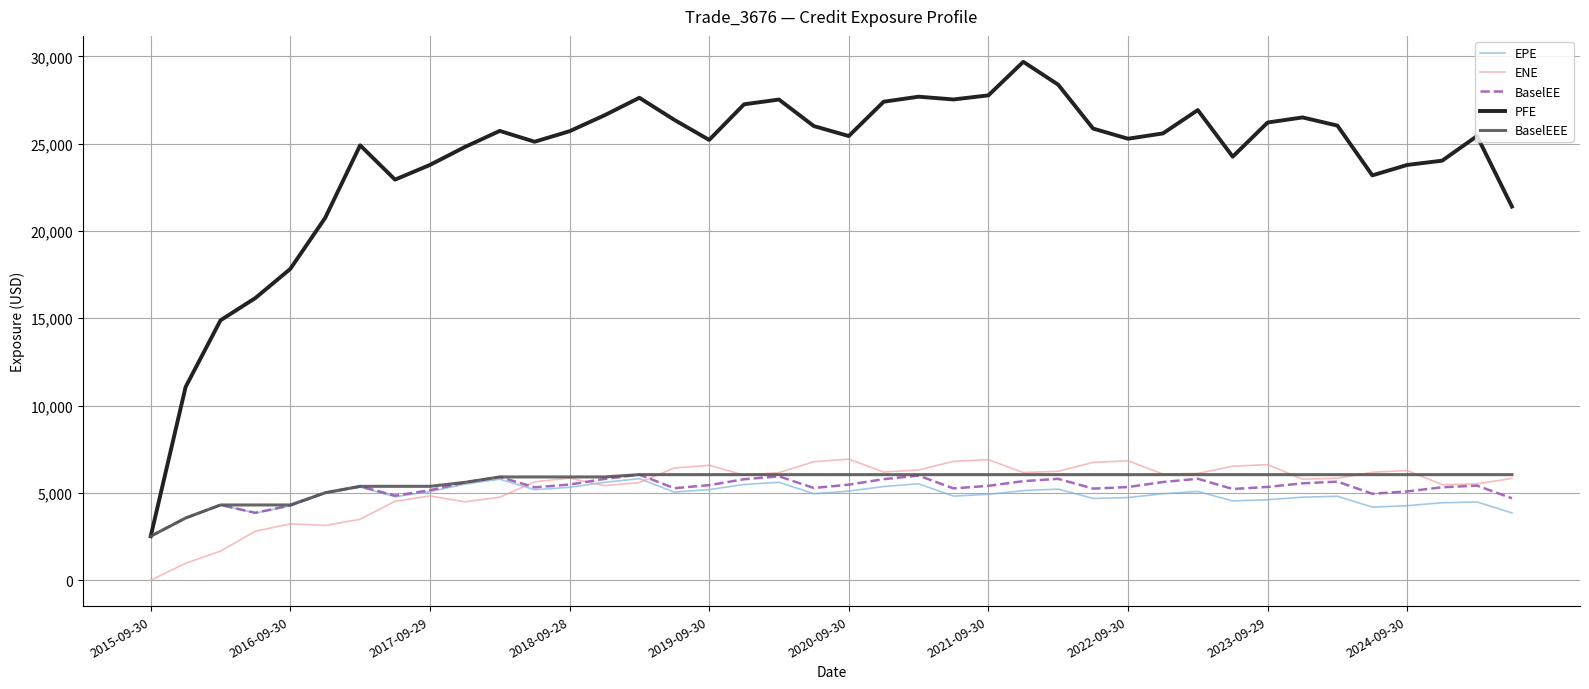

Which series has the widest spread of values?

PFE